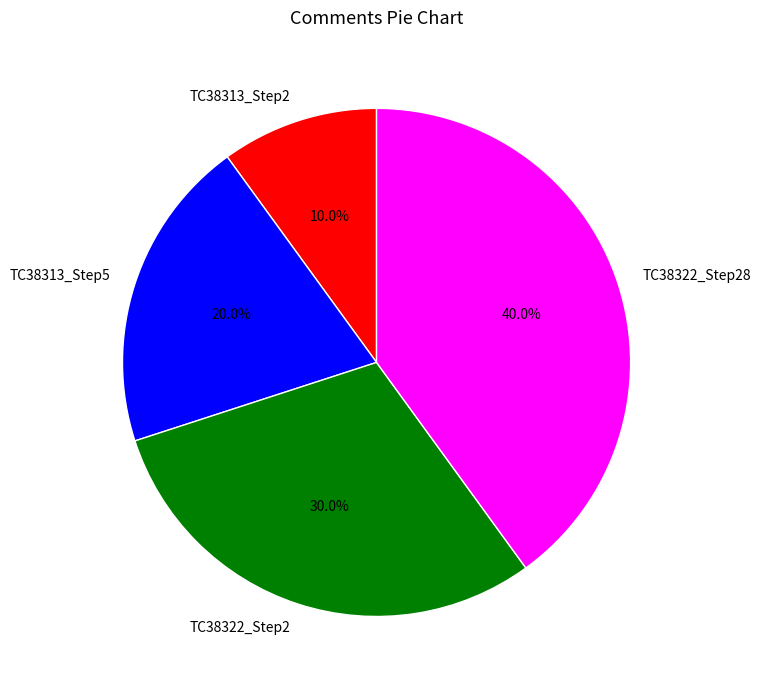

Rank the categories by value from lowest to highest.

TC38313_Step2, TC38313_Step5, TC38322_Step2, TC38322_Step28